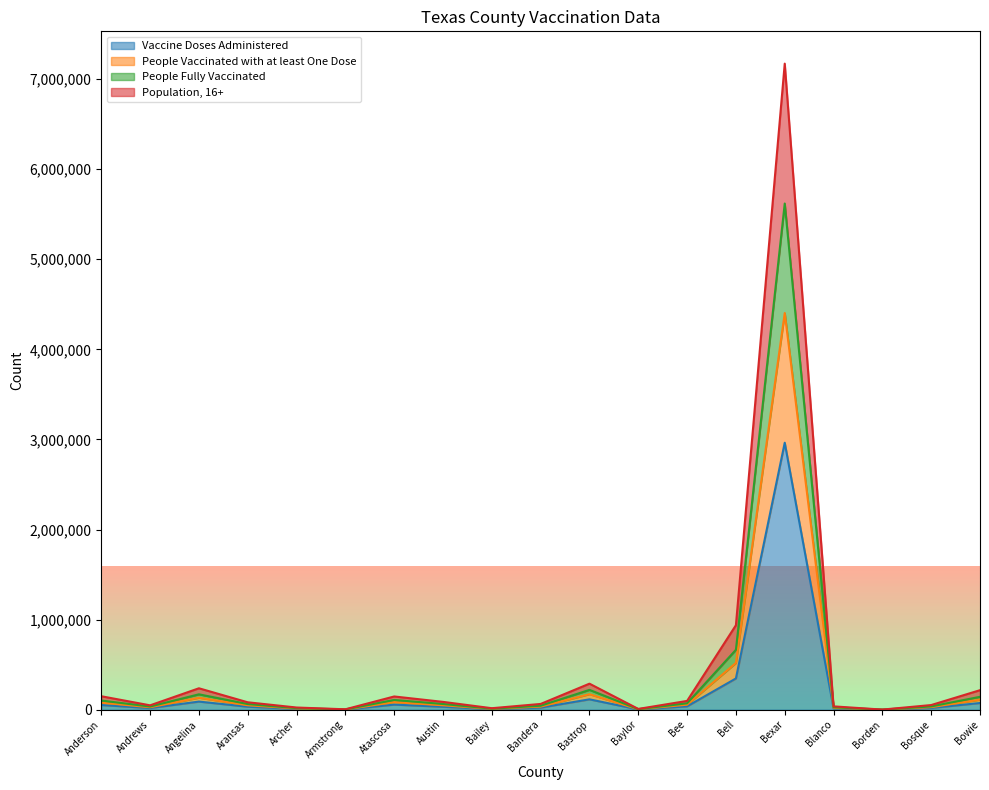

What is the label of the 19th point from the right?

Anderson